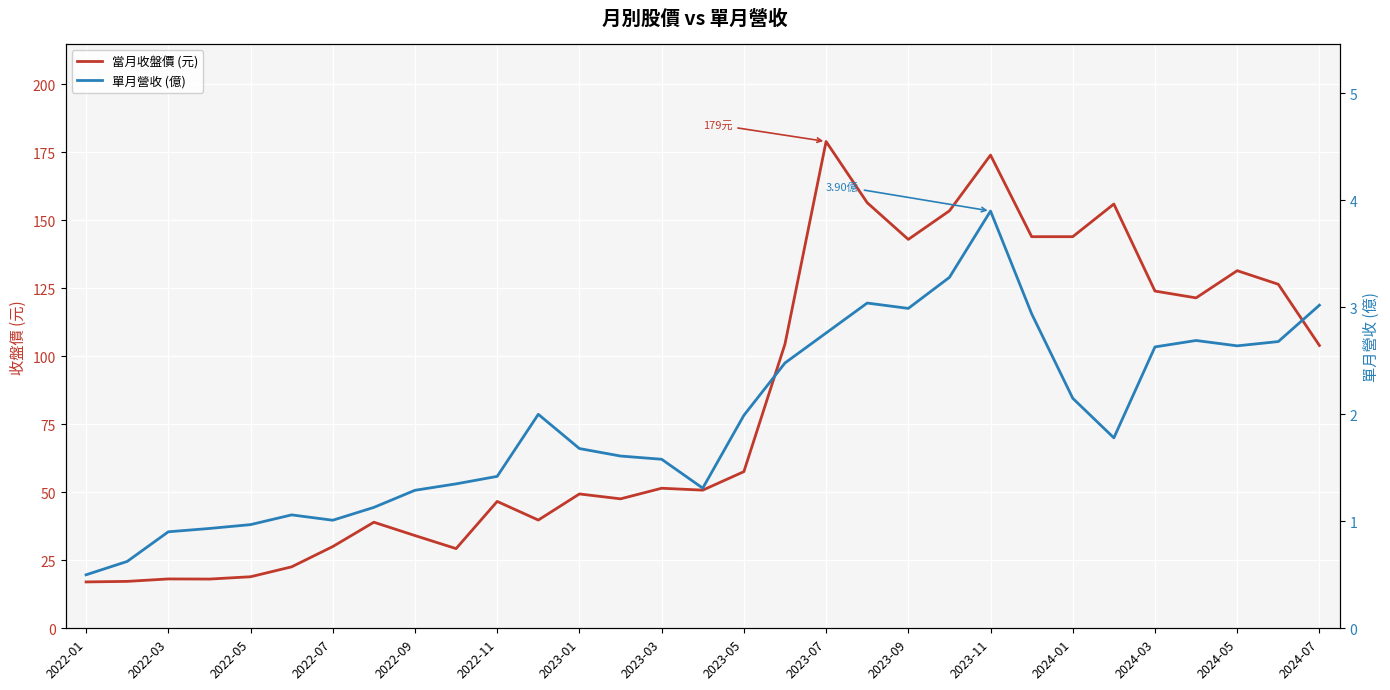

True or false: 當月收盤價 (元) and 單月營收 (億) cross at least once.

False